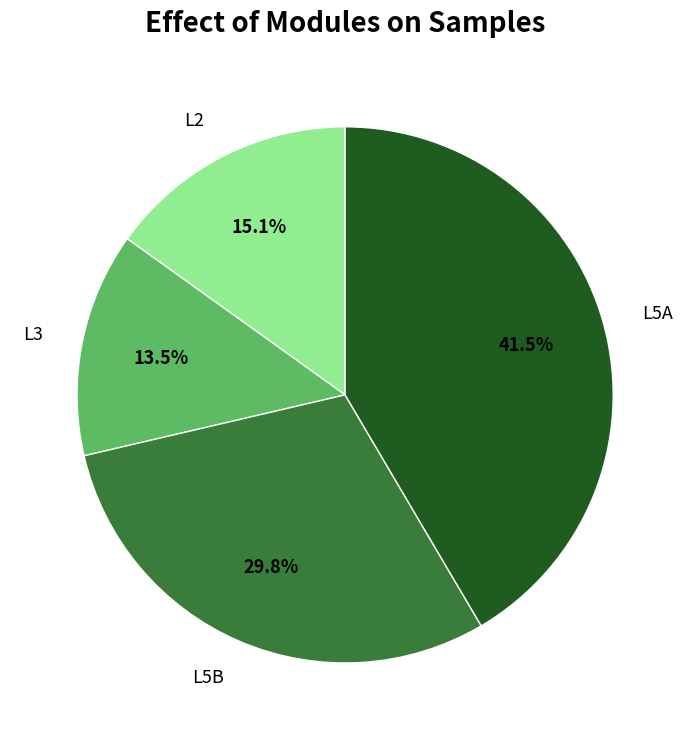

Is there any slice that represents more than half of the pie?

No